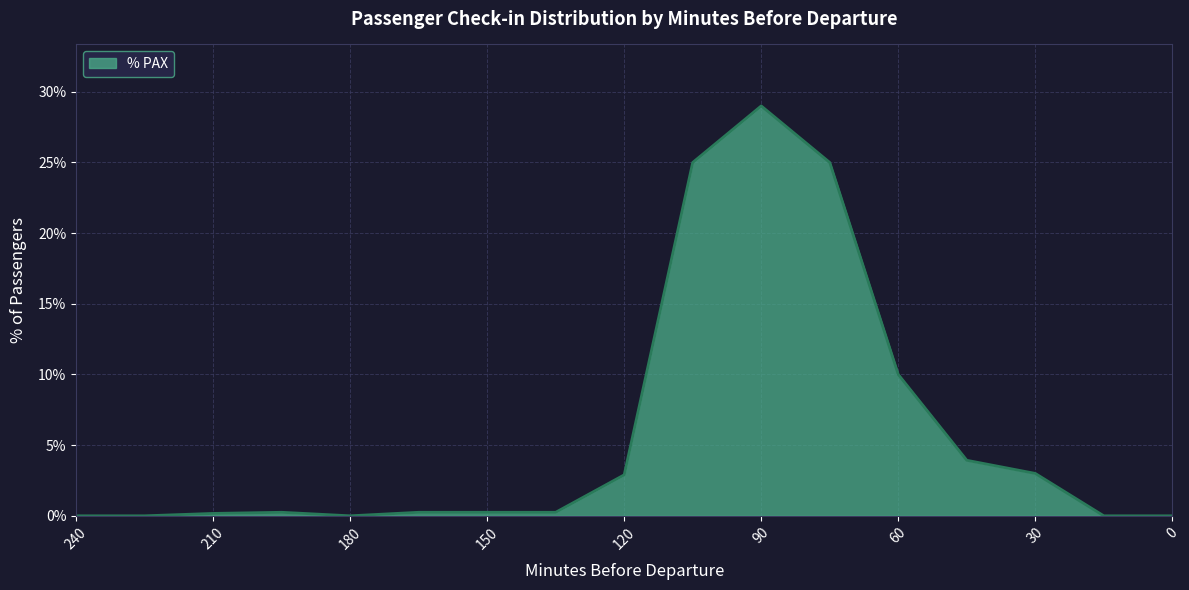

Rank the categories by value from lowest to highest.

240, 225, 180, 15, 0, 210, 195, 165, 150, 135, 120, 30, 45, 60, 105, 75, 90